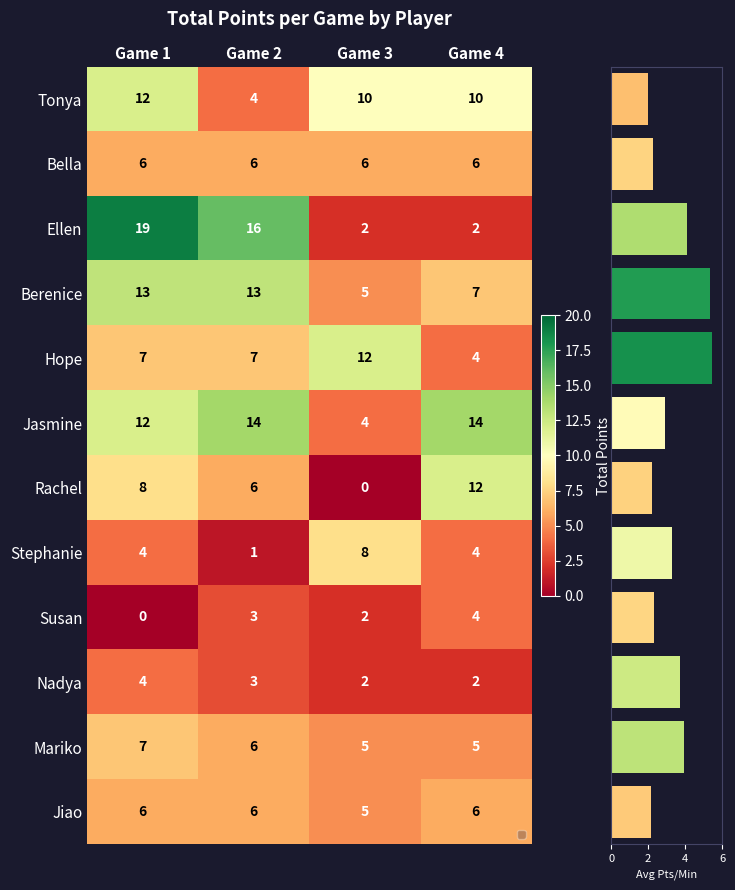

At which category is the sum across all series the highest?

Game 1